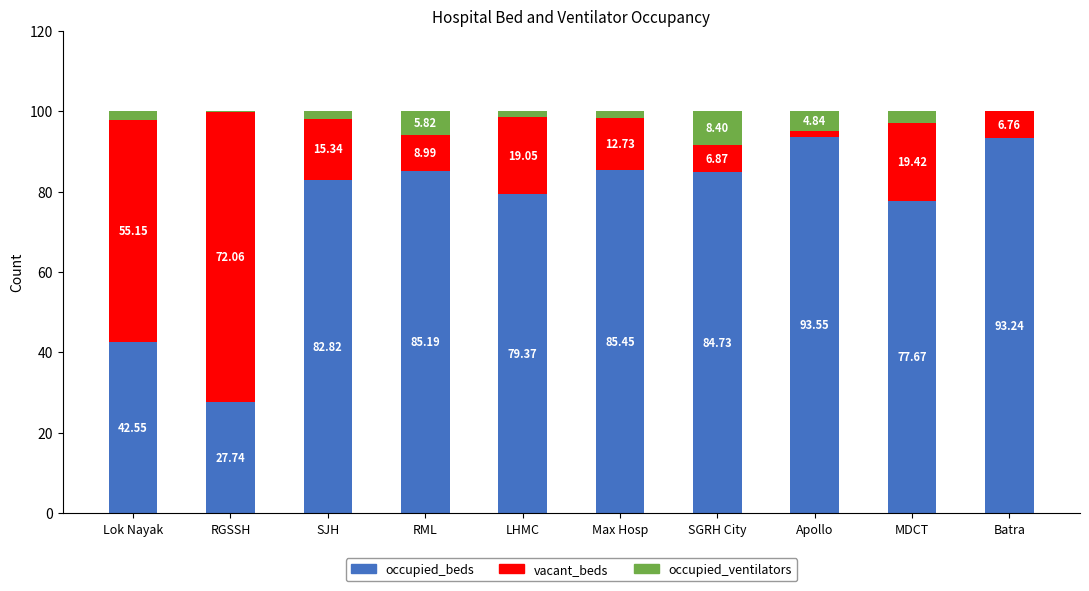

At which label does occupied_beds first exceed 84?

RML